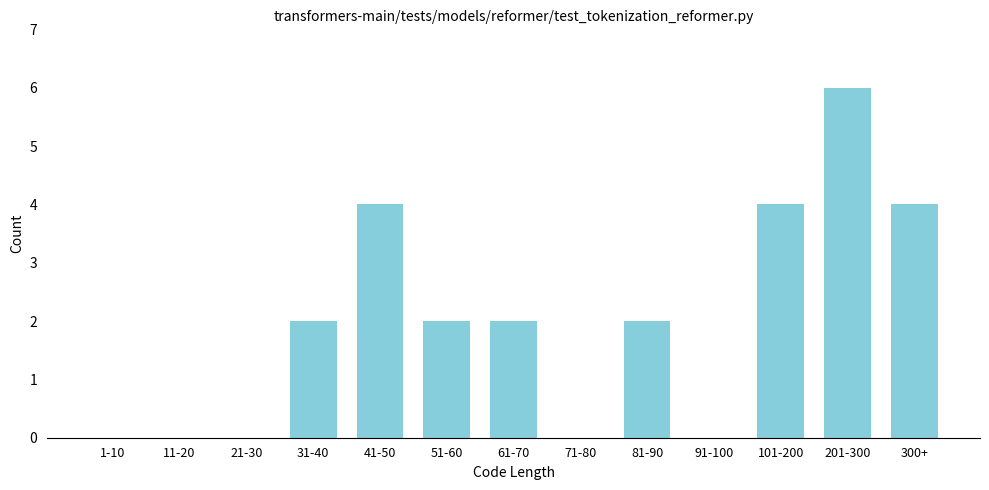

Reading left to right, transcribe all the data shown in this chart.

1-10=0	11-20=0	21-30=0	31-40=2	41-50=4	51-60=2	61-70=2	71-80=0	81-90=2	91-100=0	101-200=4	201-300=6	300+=4